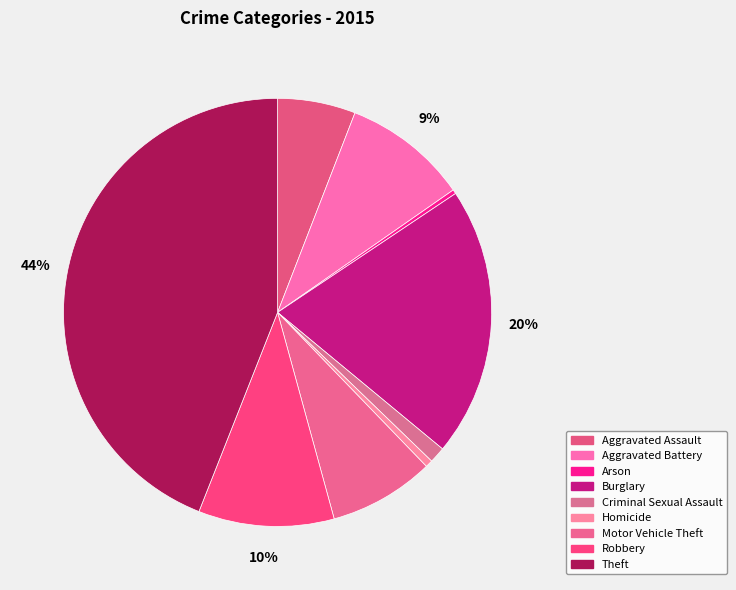

To the nearest percent, what is the combined percentage of Motor Vehicle Theft and Burglary?

28%